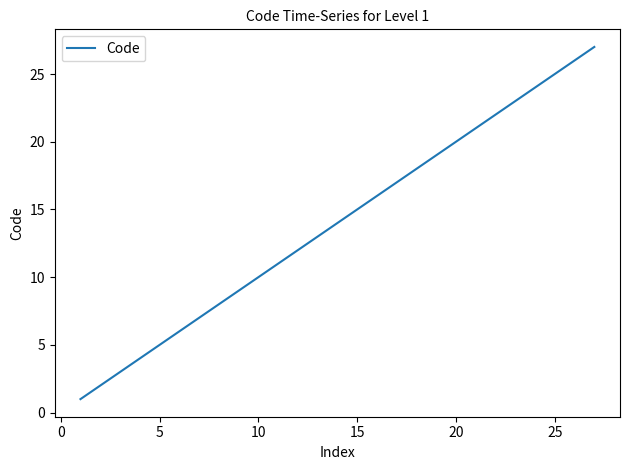

What is the difference between the maximum and minimum values?

26